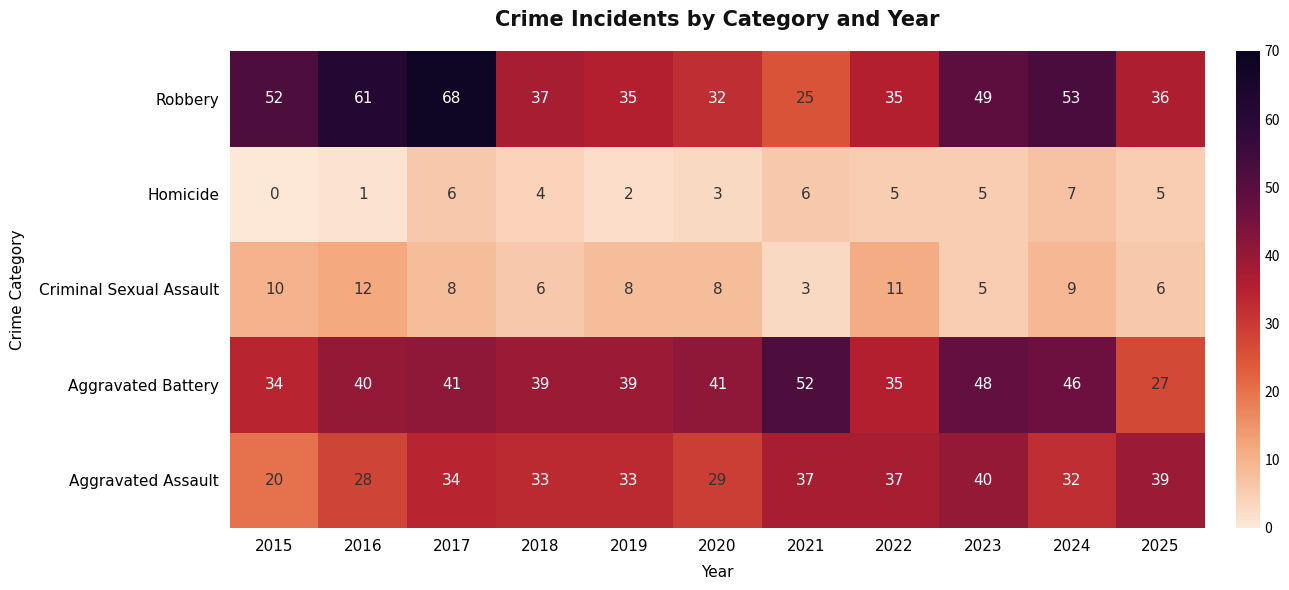

What is the total value across all series at 2016?

142